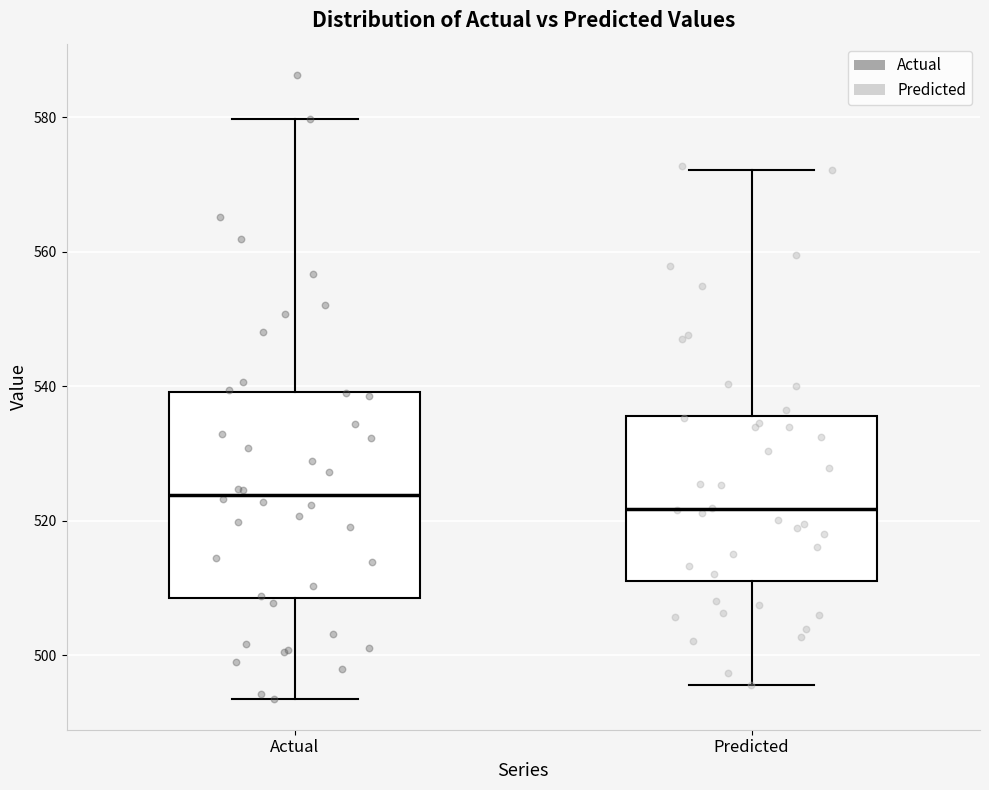

Reading left to right, read every box against the y-axis: the position of its median line, the range the box covers, and the ends of its whiskers. The values are not printed on the chart, so give them approximately, as read against the axis.

Actual: median 524, box 508 to 540, whiskers 494 to 580
Predicted: median 522, box 512 to 536, whiskers 496 to 572